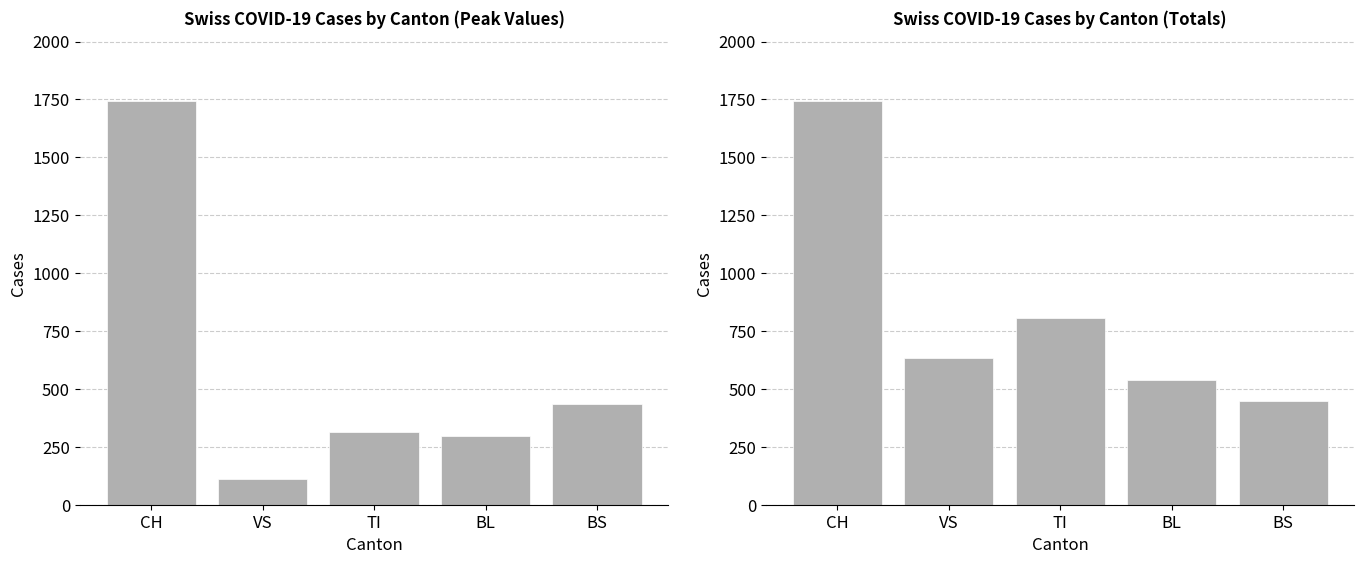

What is the value of the Earlier COVID-19 Cases bar at the 1st from the left?

1742